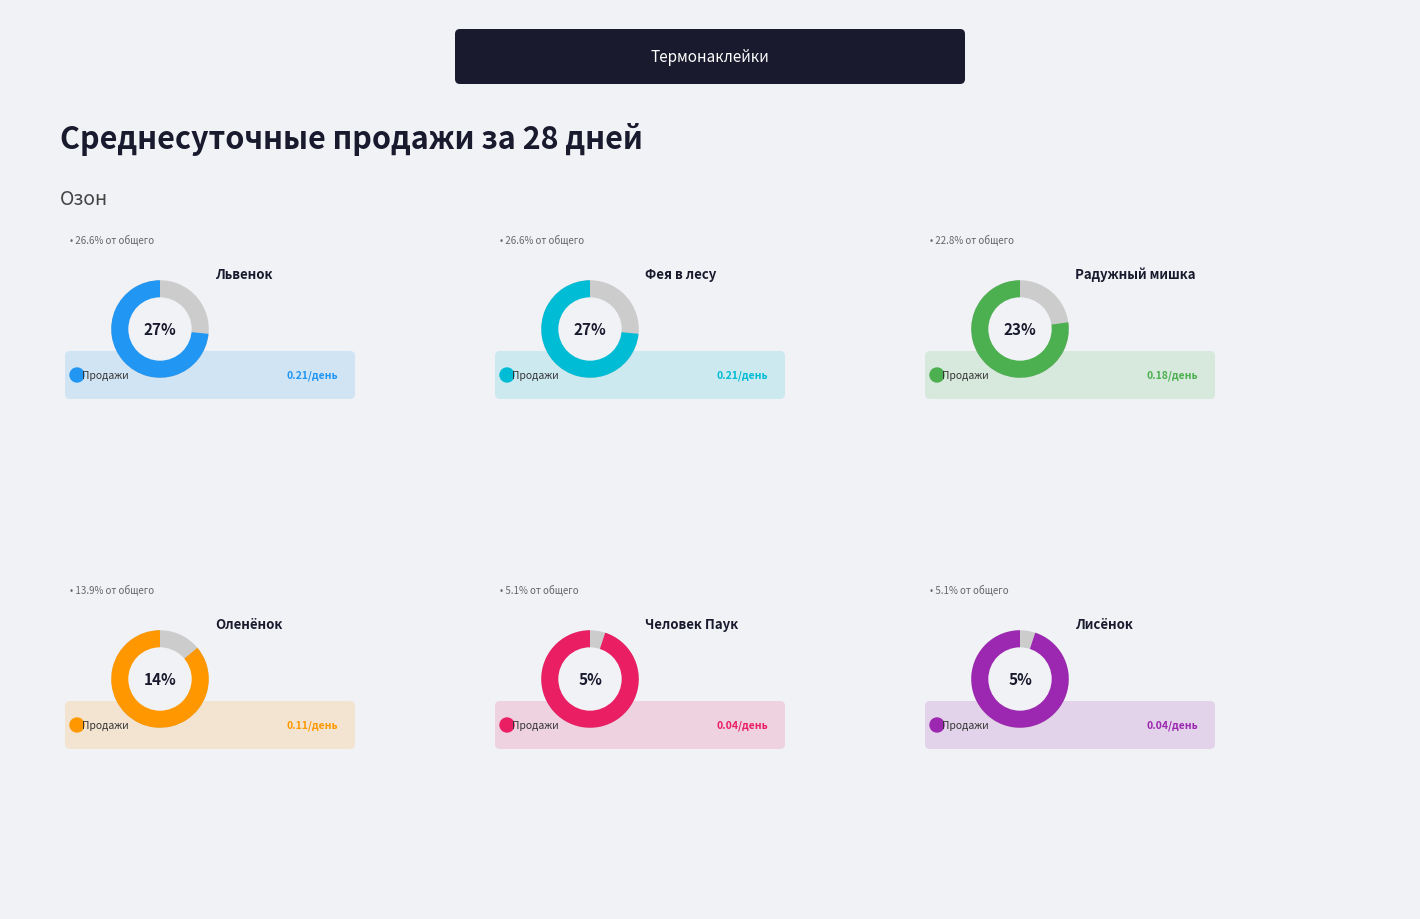

What percentage do Термонаклейка Фея в ночном лесу and Термонаклейка Радужный мишка с улыбкой together represent?

49.4%